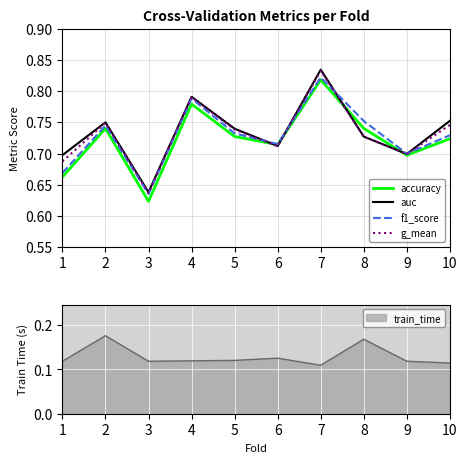

At 5, list the series in order from smallest to largest.

accuracy, f1_score, g_mean, auc